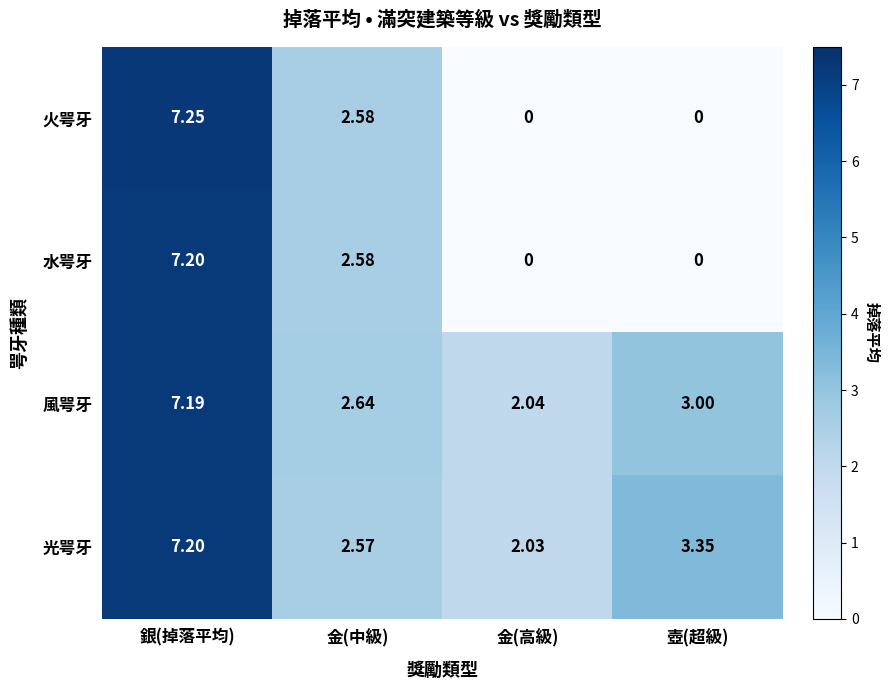

At which category is the sum across all series the highest?

銀(掉落平均)